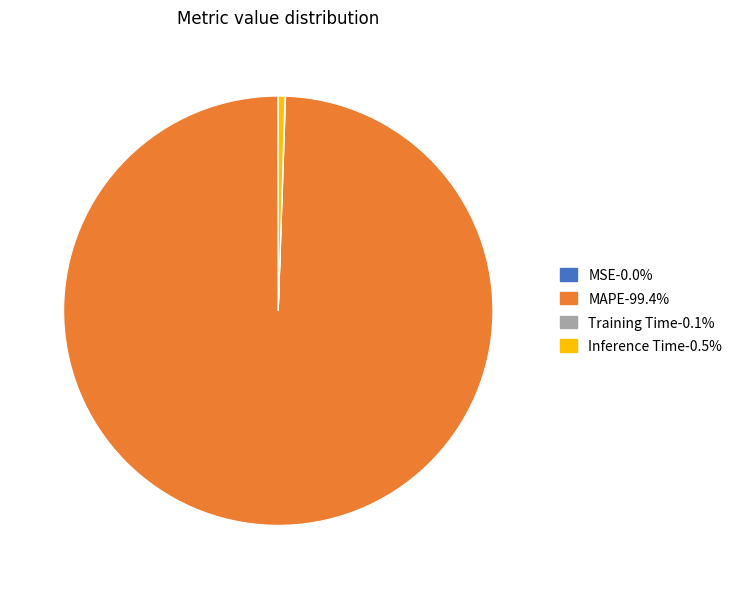

Does MAPE-99.4% account for over 50% of the chart?

Yes